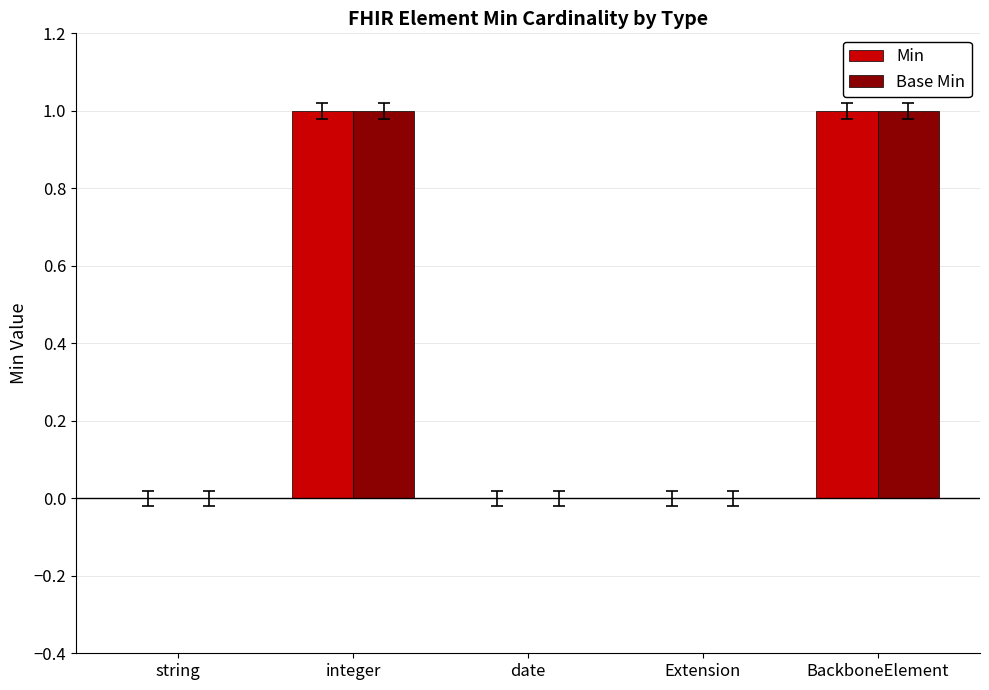

How many groups of bars are there?

5